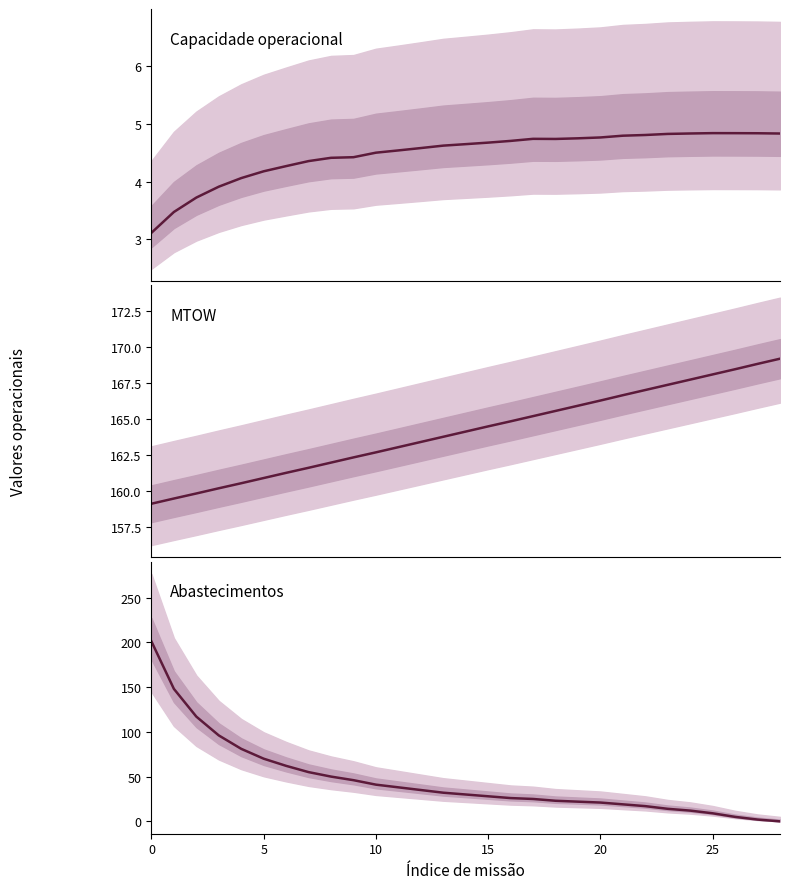

Read the MTOW [kg] value at 17.

165.2